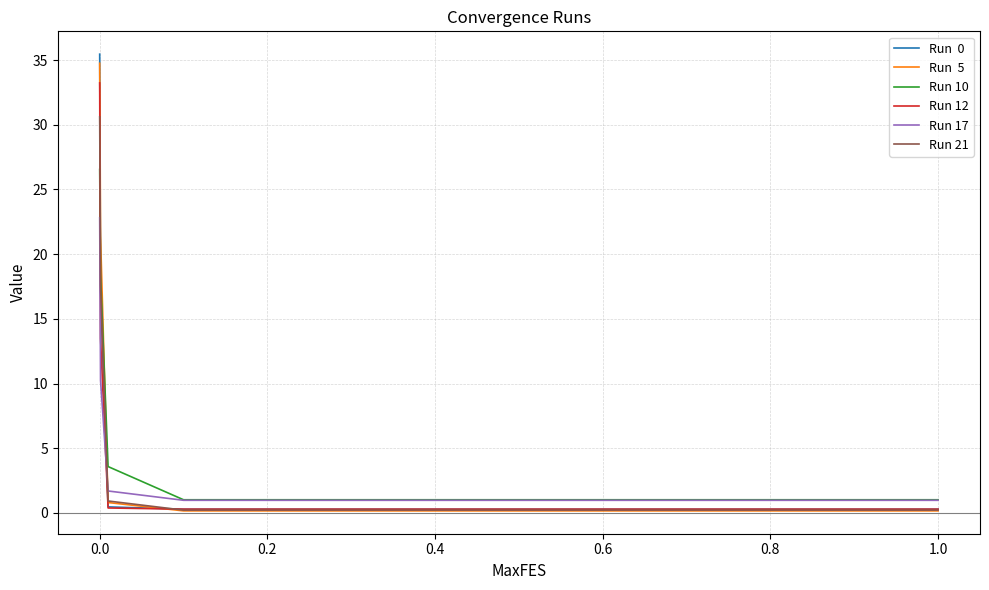

What is the greatest value displayed?

35.5